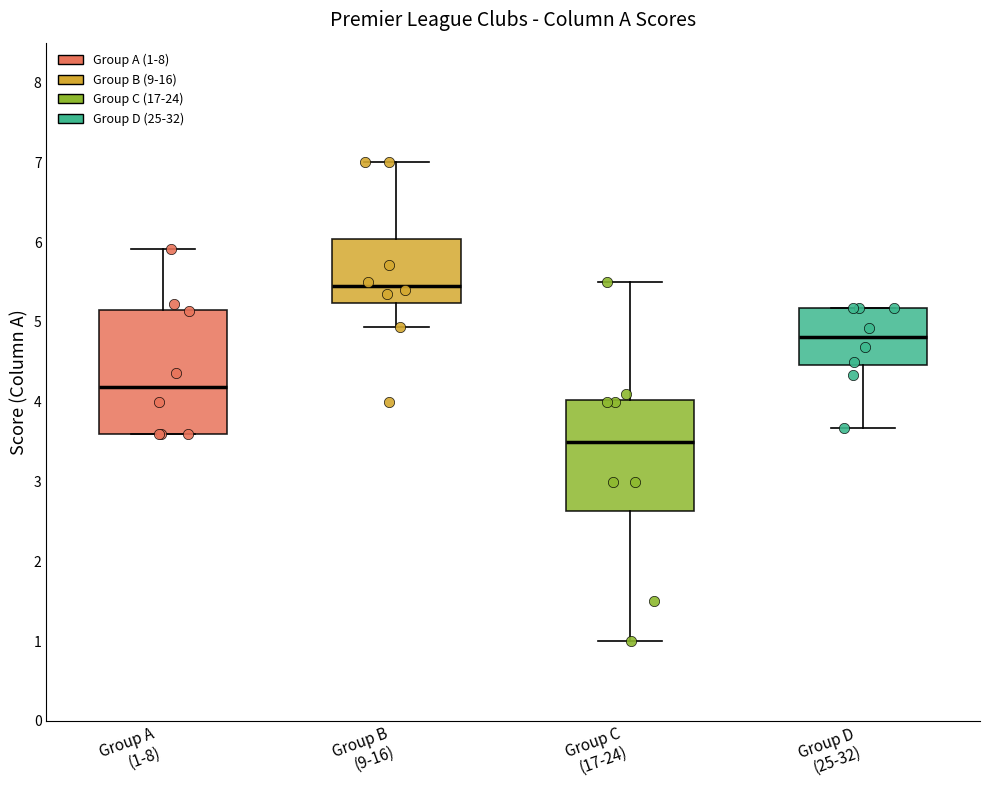

Where does the upper whisker of the box for Group B (9-16) end on the y-axis? The values are not printed on the chart, so give them approximately, as read against the axis.

7.0